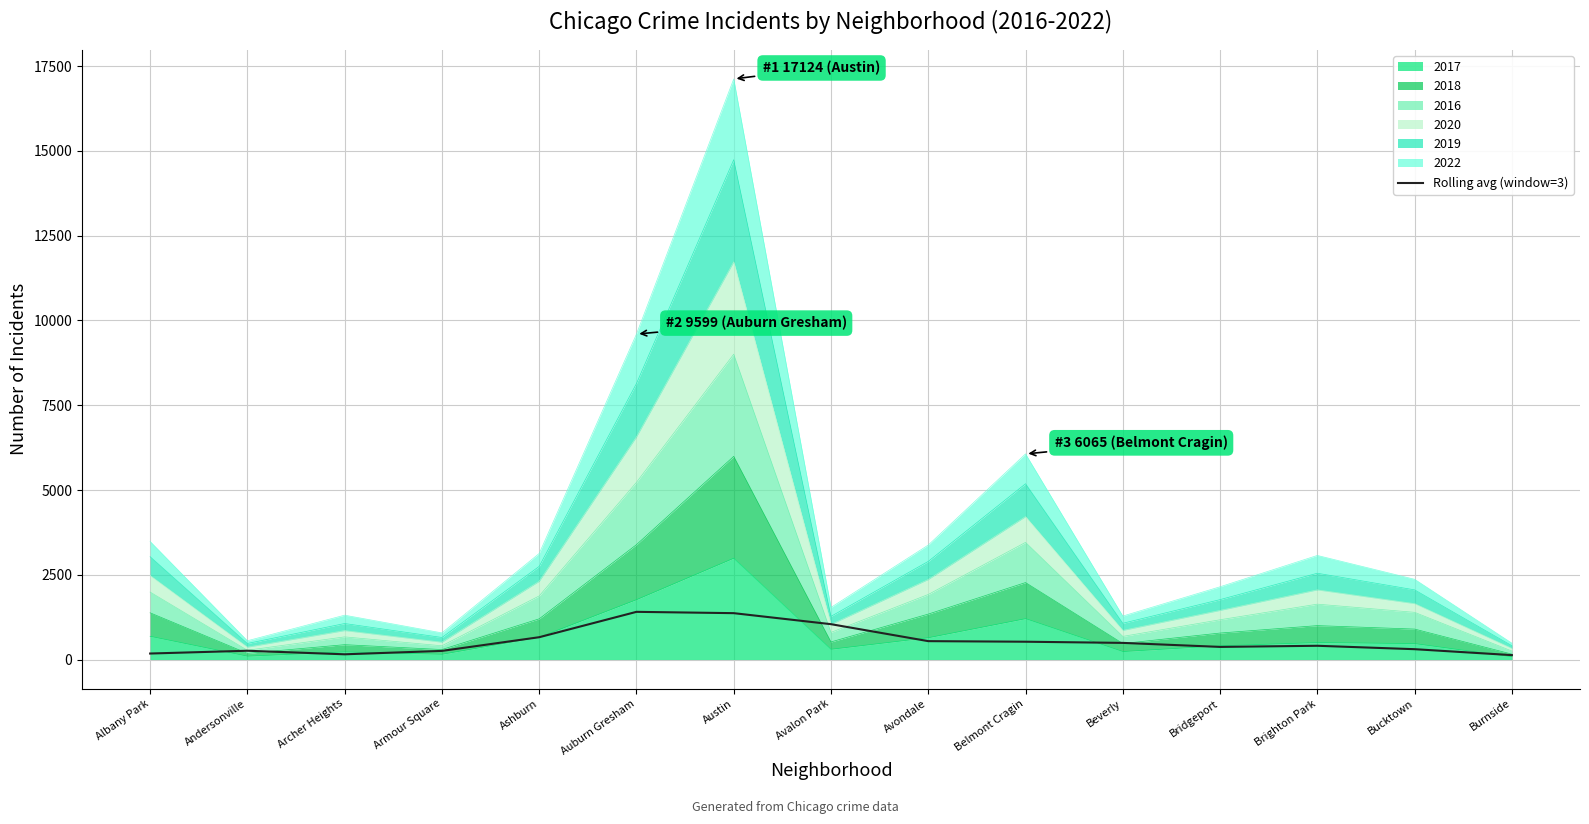

What is the label of the 3rd point from the right?

Brighton Park